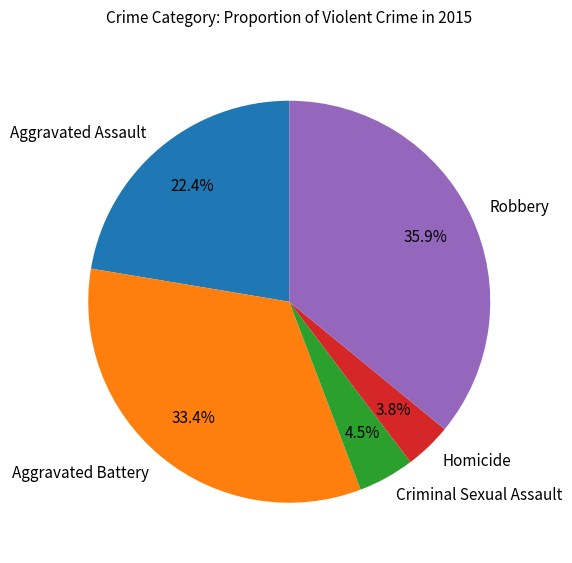

How many segments does this pie chart have?

5